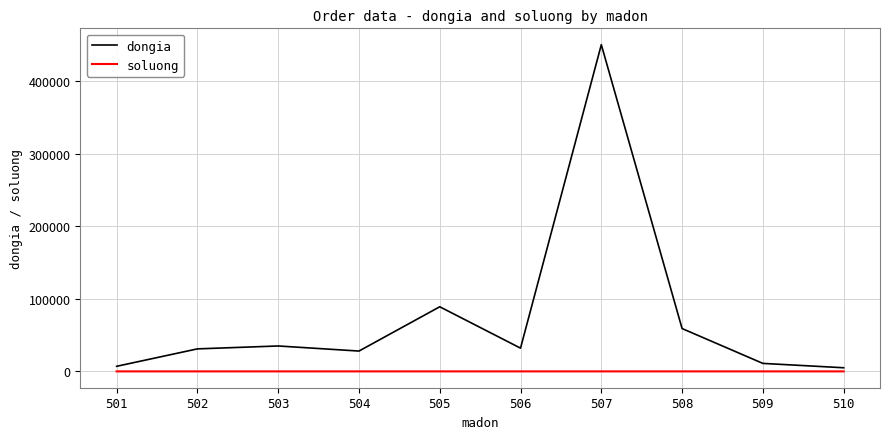

Where is the first local maximum for dongia?

503